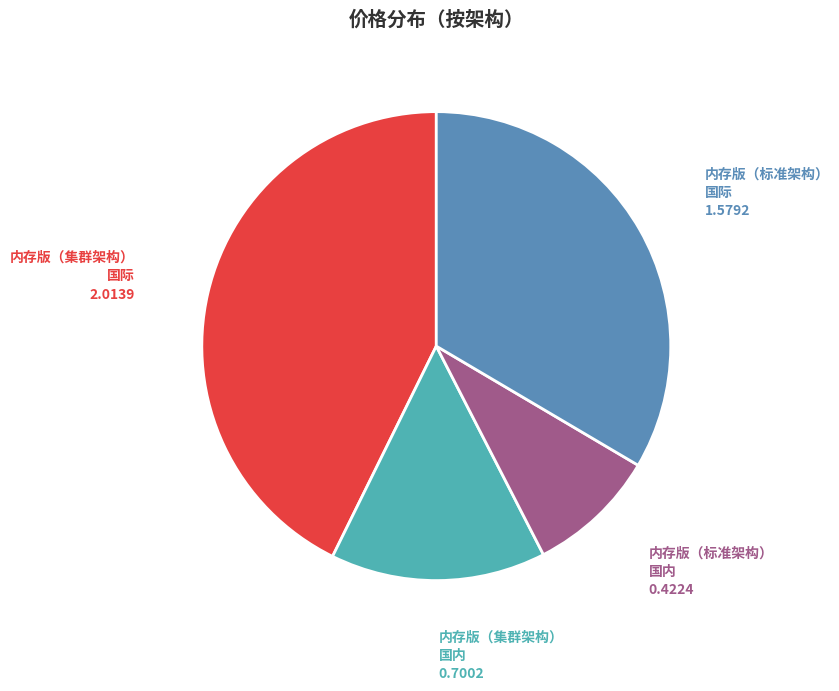

Does any single category account for the majority?

No